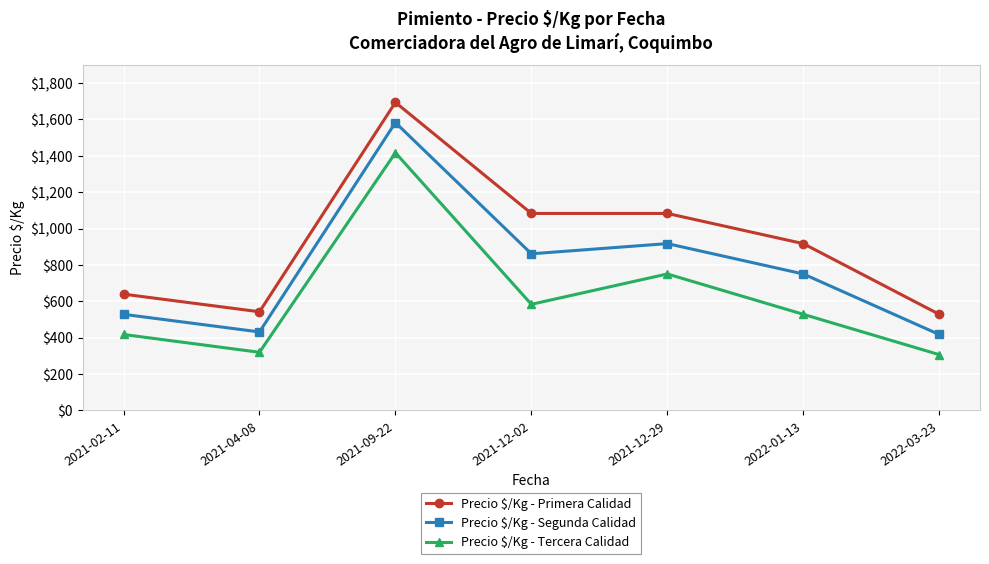

At which label does Precio $/Kg - Primera Calidad reach its peak?

2021-09-22